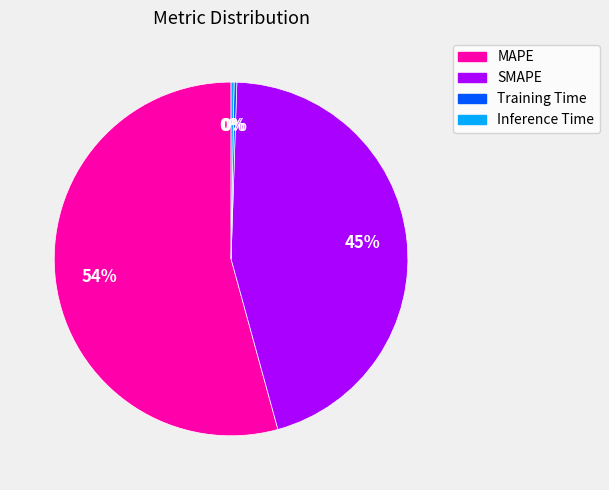

True or false: MAPE accounts for 69% of the total.

False